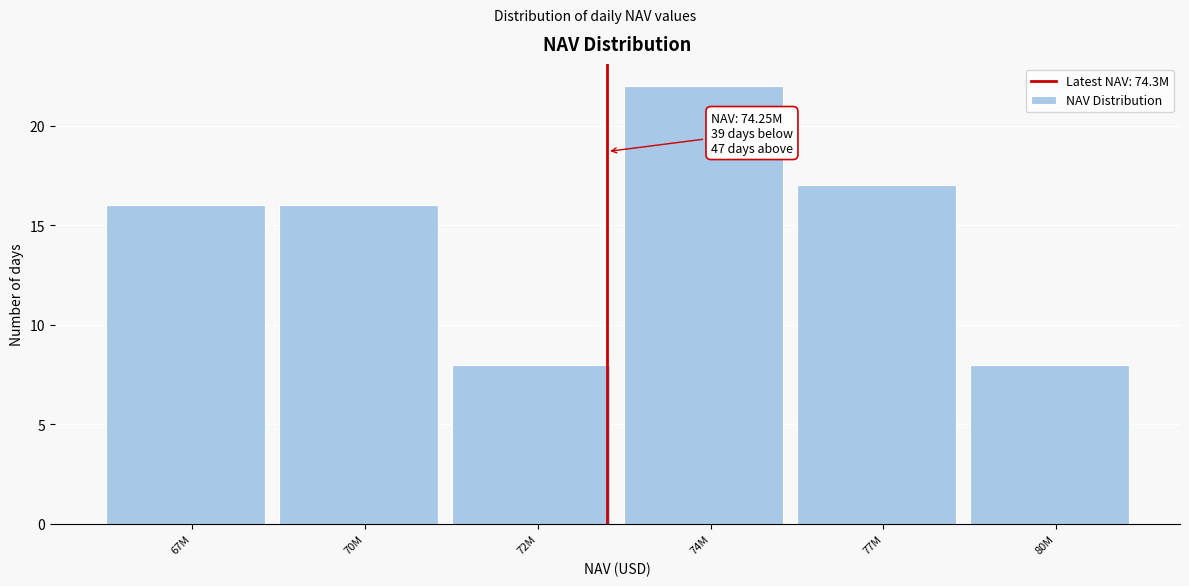

Reading left to right, list all the values displayed in this chart.

16	16	8	22	17	8